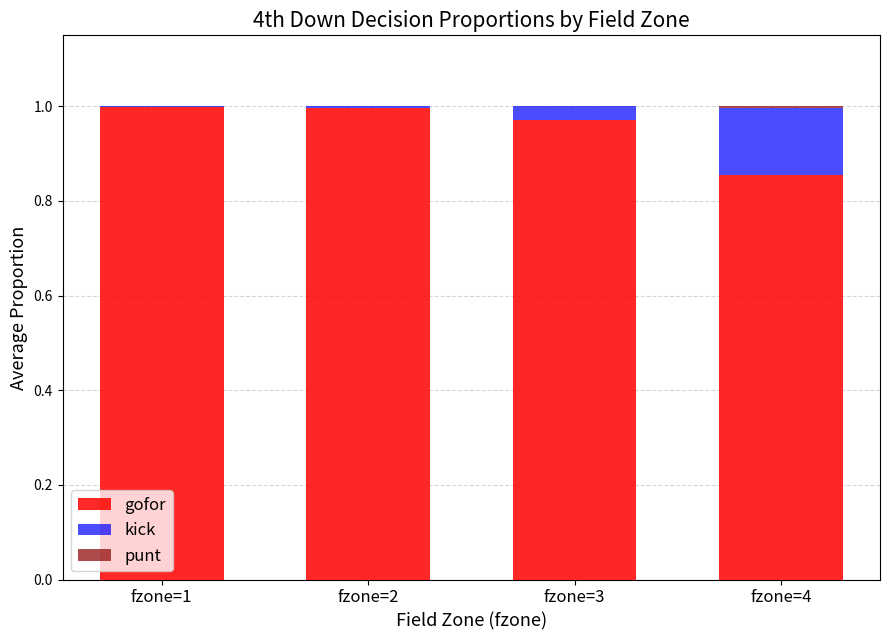

Are the bars horizontal?

No